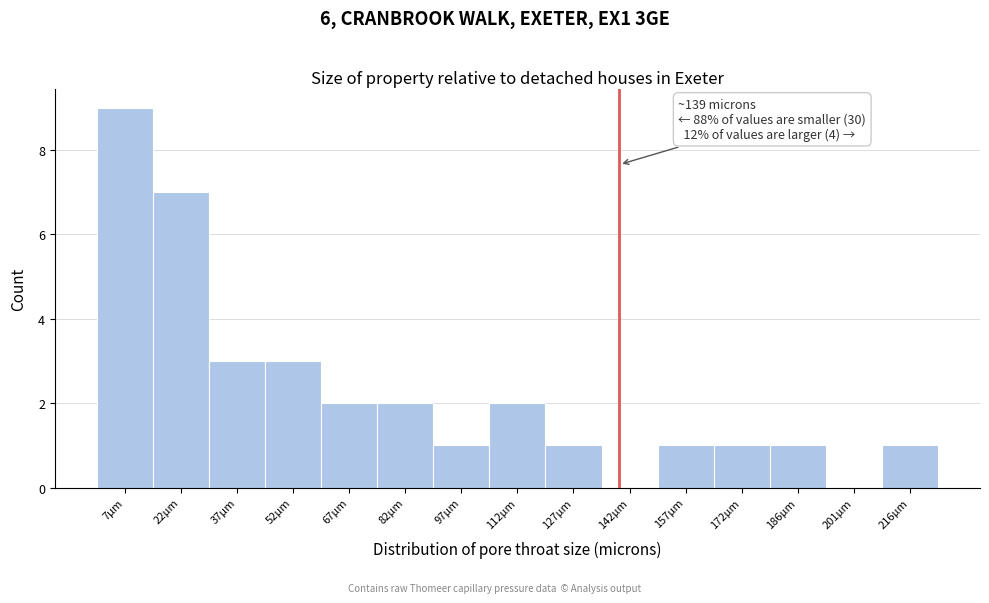

Over which range of the x-axis is the bar tallest?

0 to 14